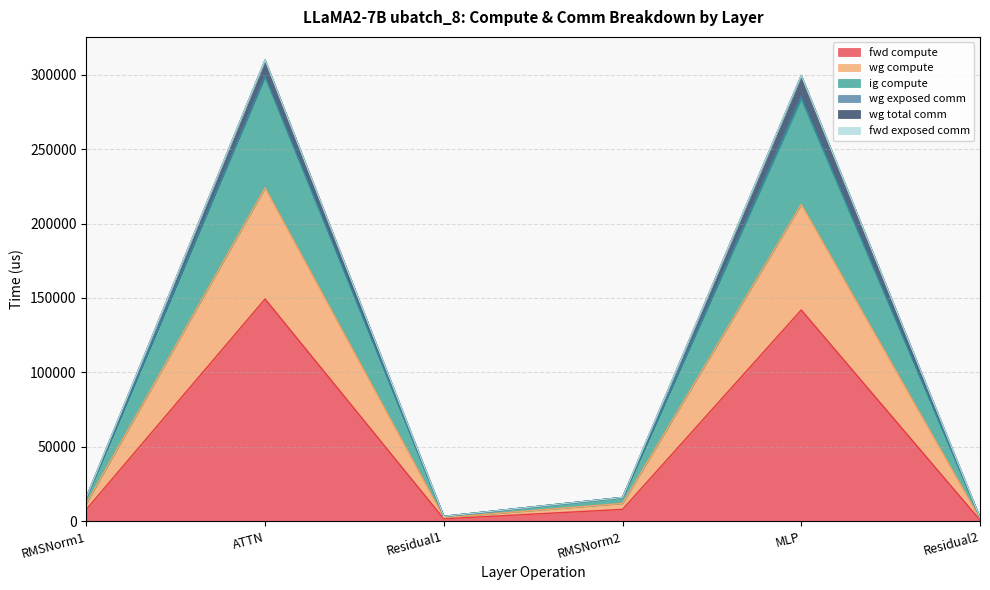

At which label does ig compute reach its minimum?

Residual2